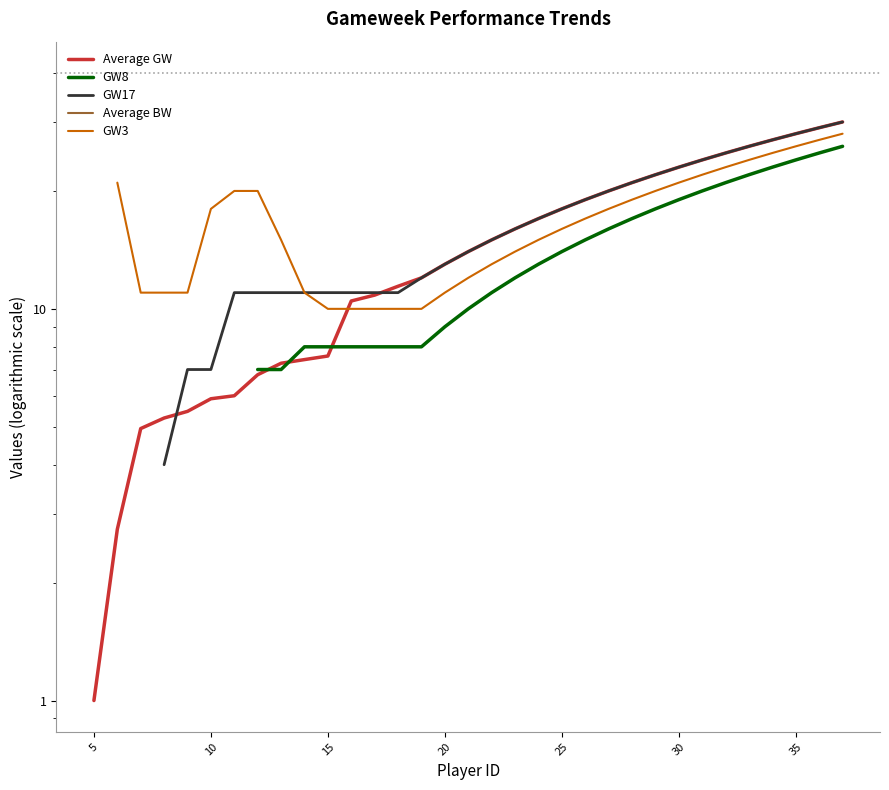

What is the maximum value shown in the chart?

30.0